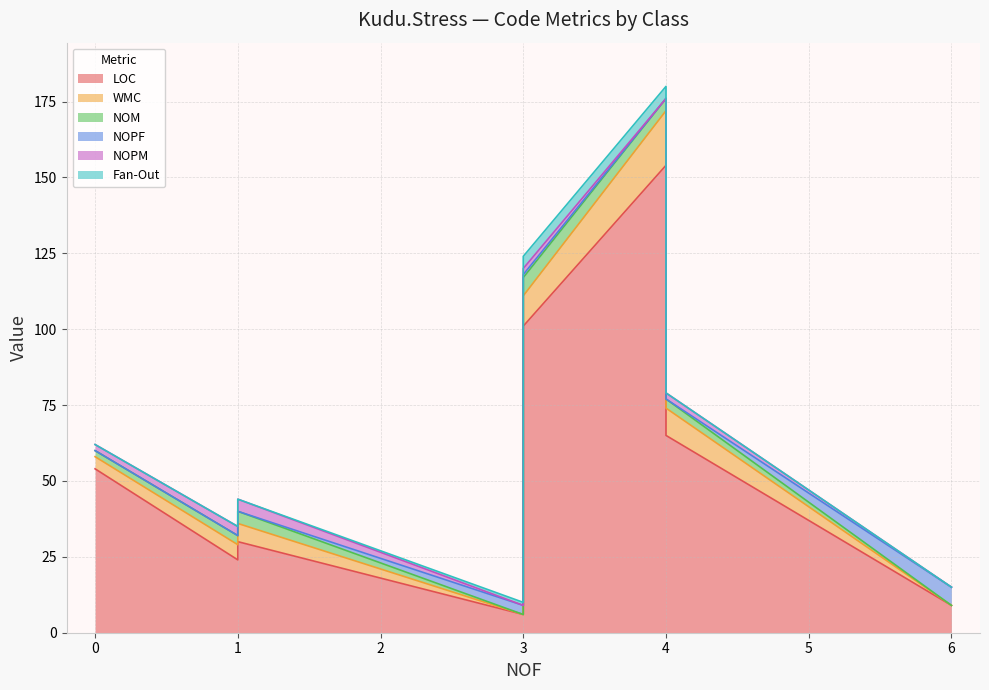

What is the sum of all LOC values?

443